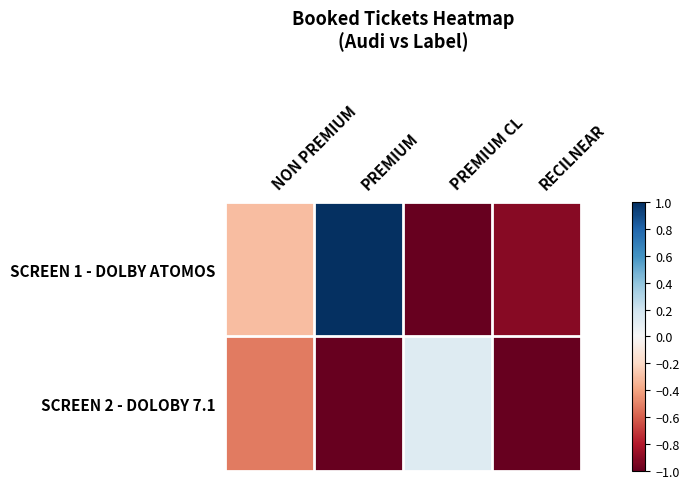

What is the smallest value displayed?

-1.0